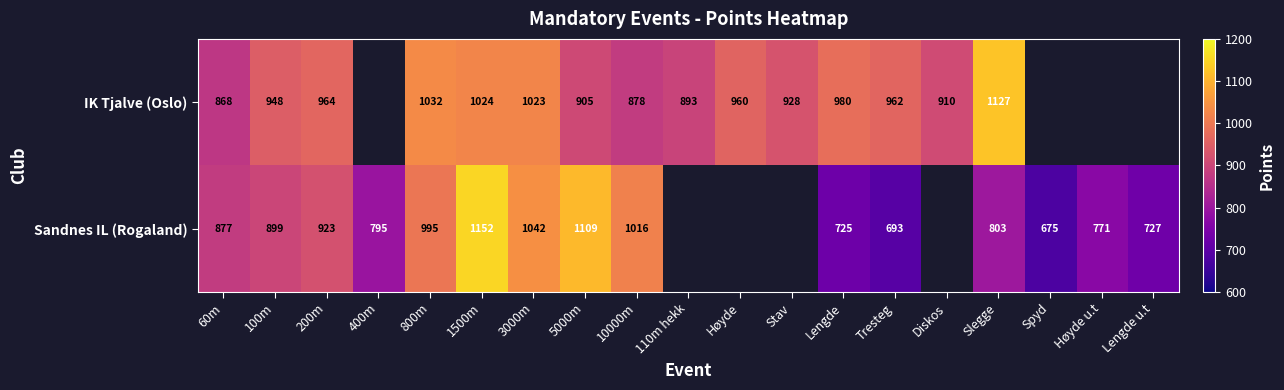

Rank the series at 10000m from highest to lowest value.

Sandnes IL (Rogaland), IK Tjalve (Oslo)